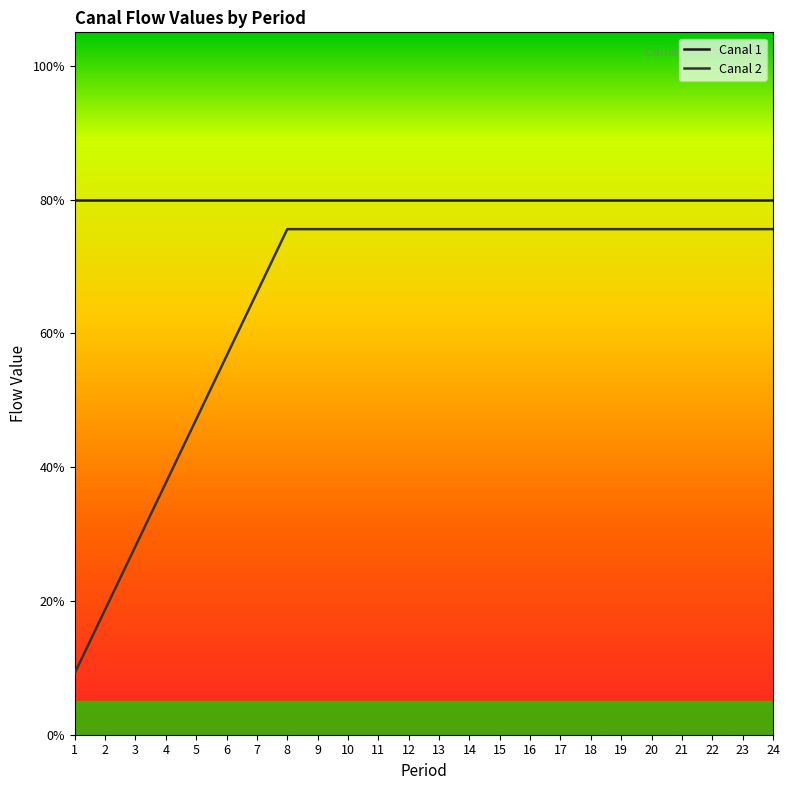

How many values are between 0 and 1?

24